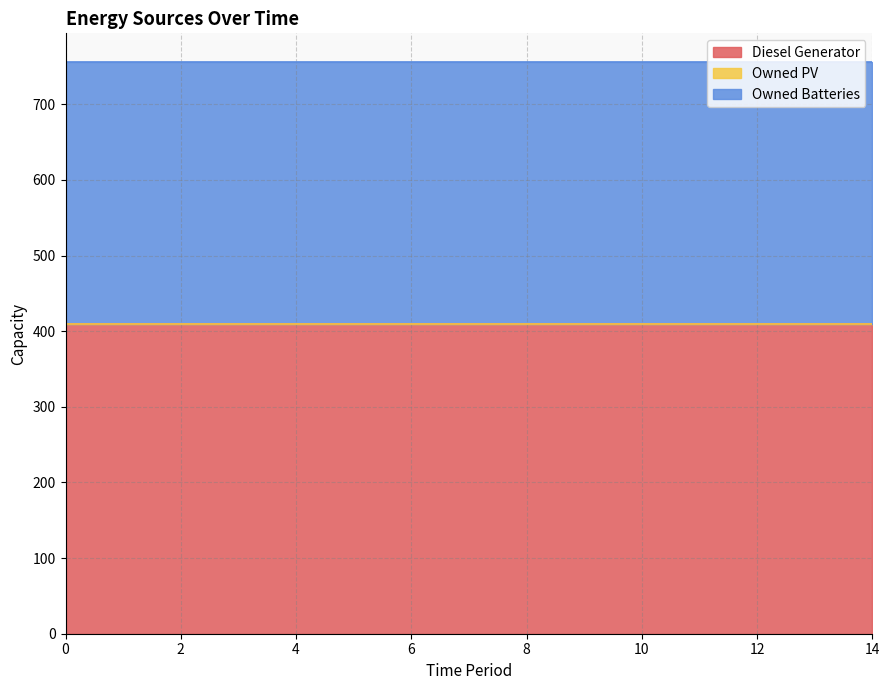

Read the Diesel Generator value at 13.

410